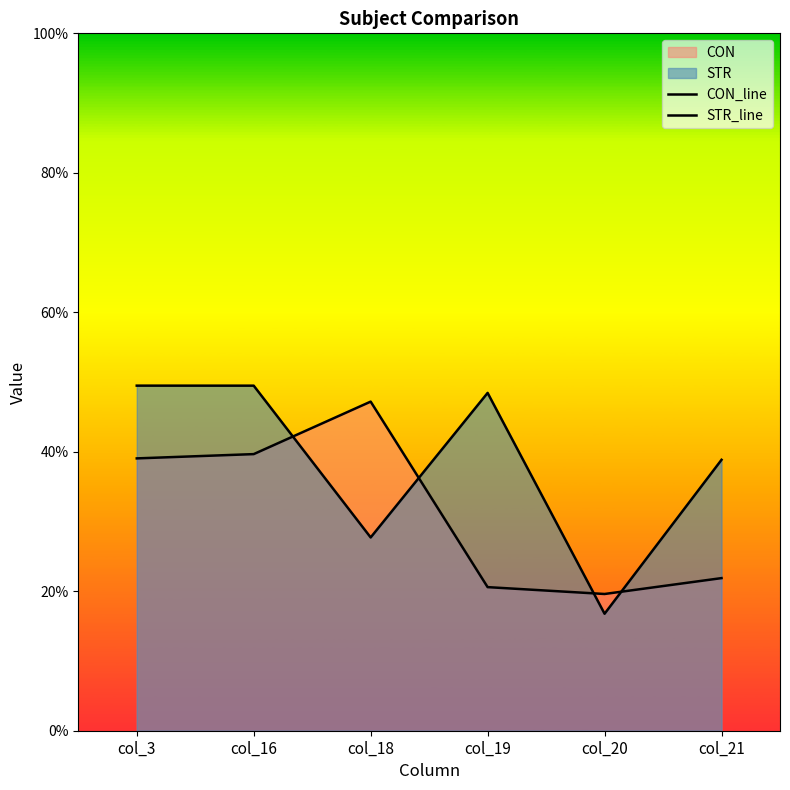

At how many categories does at least one series exceed 16?

6